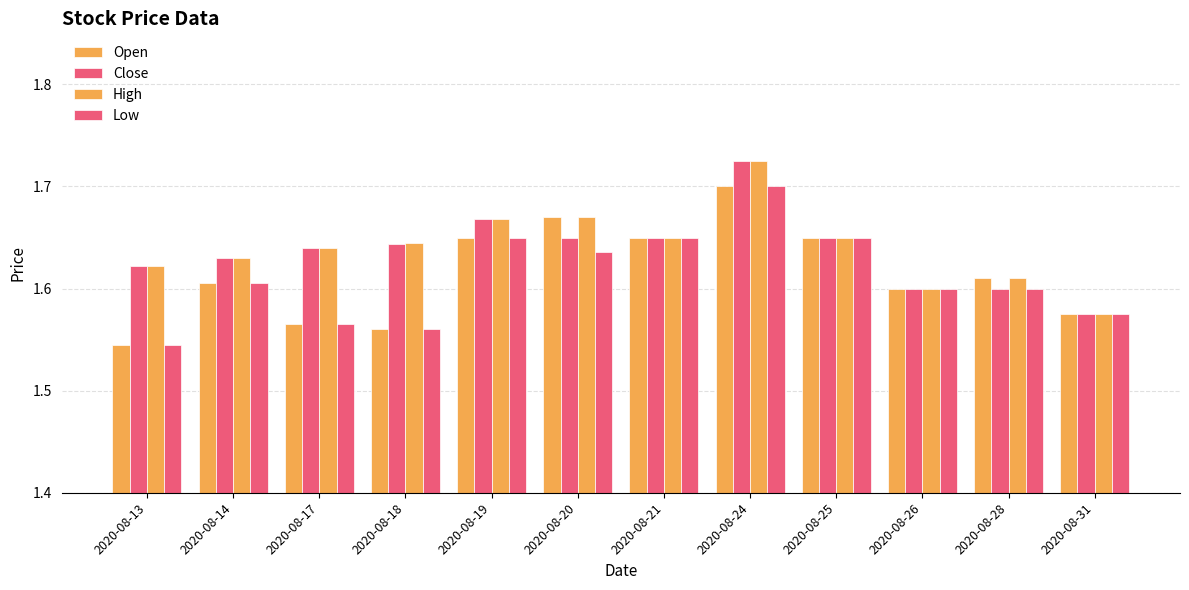

The value of Low at 2020-08-19 is 2.3. True or false?

False